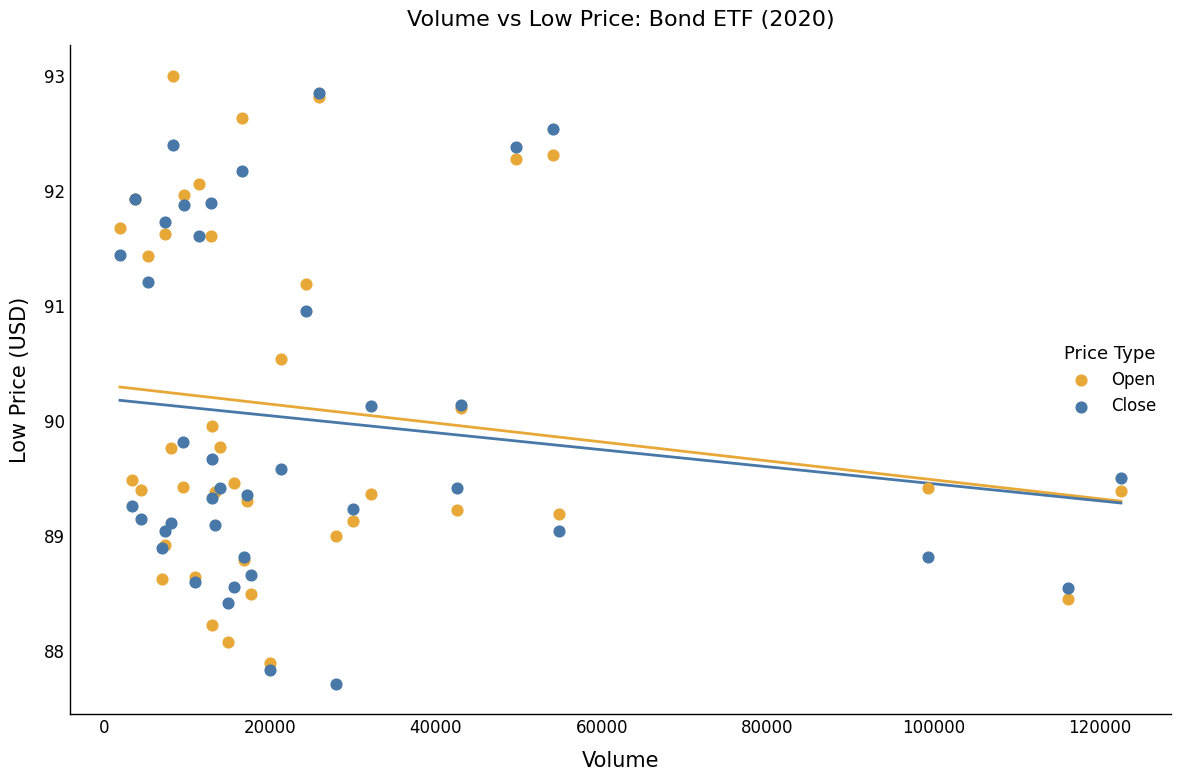

Which series reaches the minimum Y coordinate?

Close